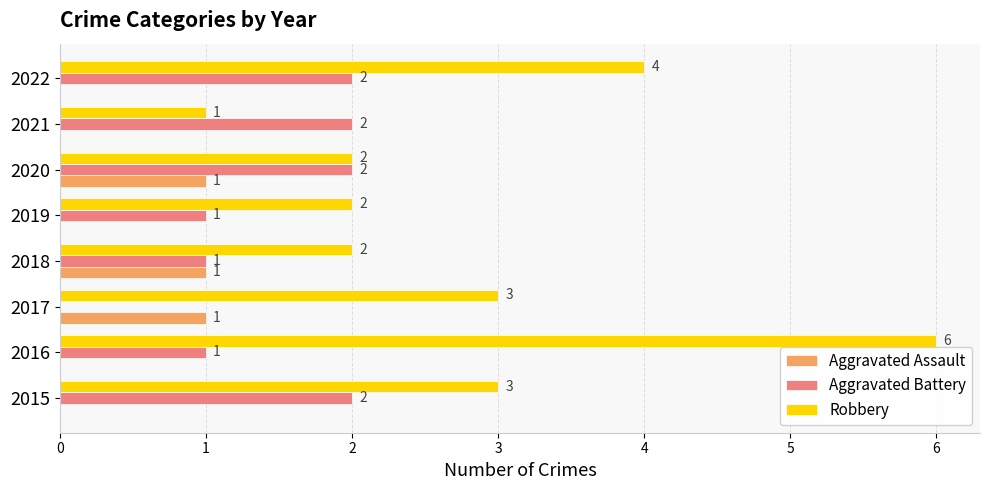

What is the maximum value shown in the chart?

6